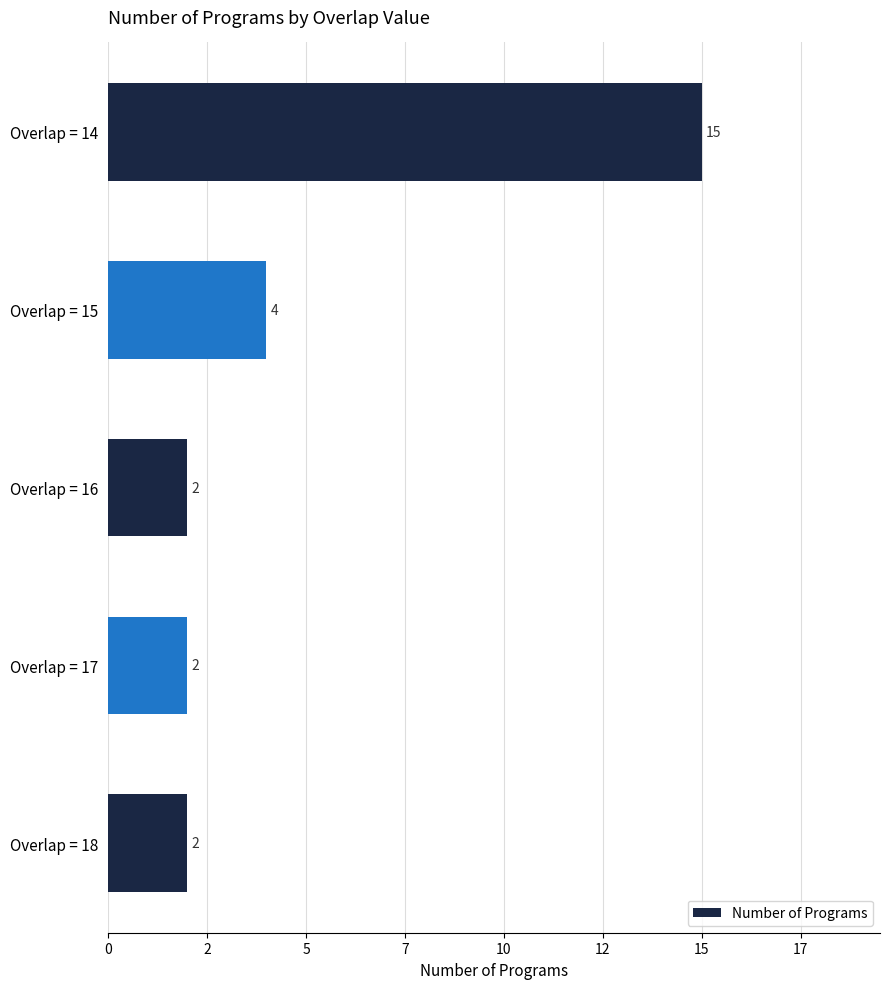

Does the chart contain any negative values?

No